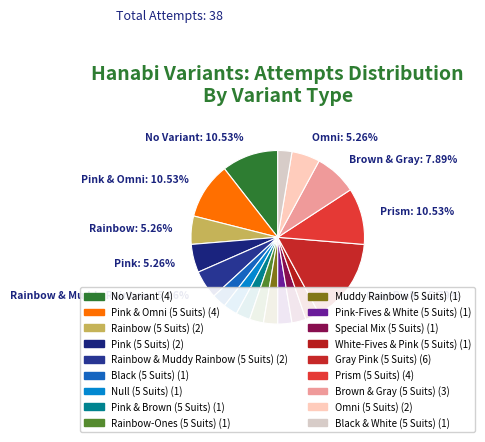

What is the ratio of the value at White-Fives & Pink (5 Suits) to the value at Null (5 Suits)?

1.0